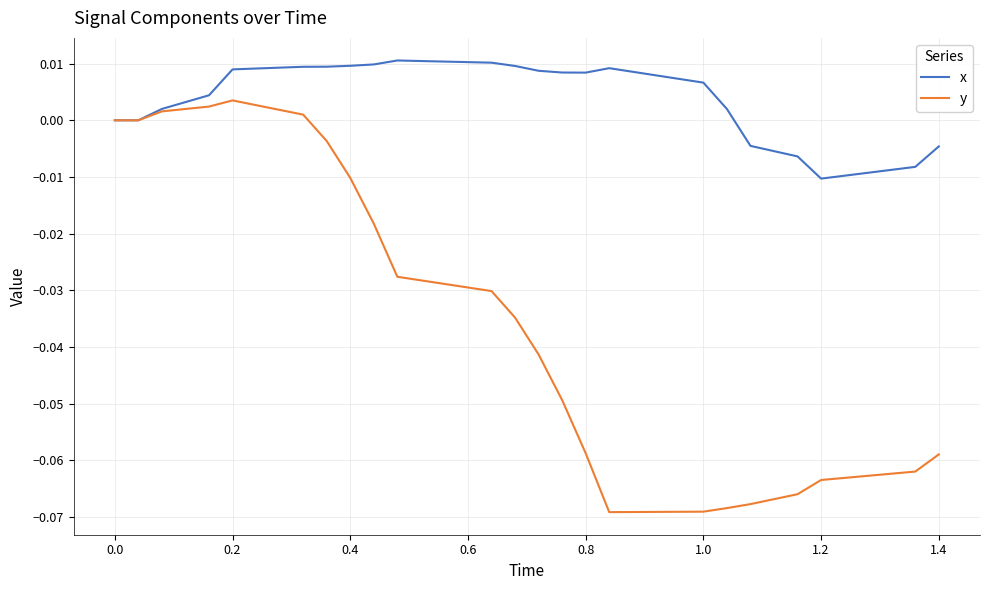

List the series in order of their overall mean, highest first.

x, y